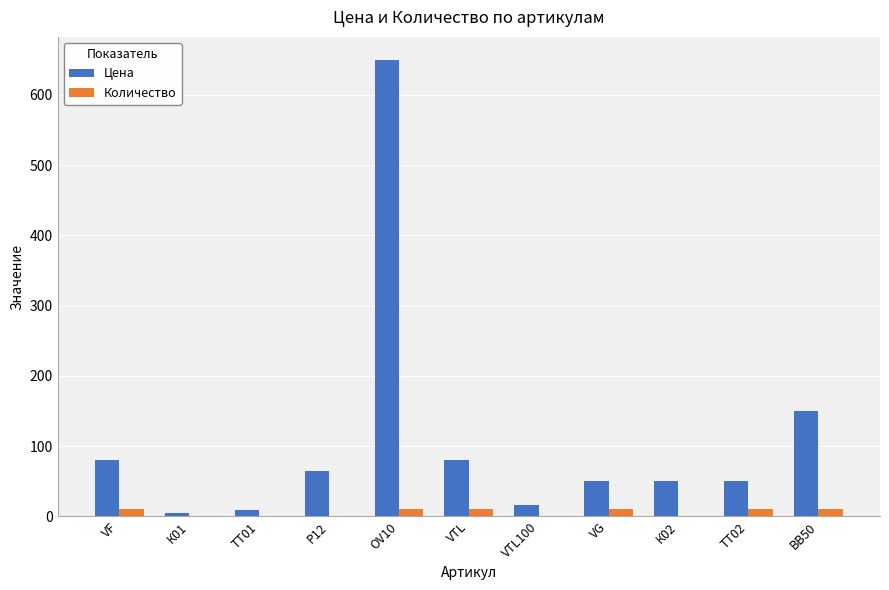

True or false: Цена has a value of 72.6 at BB50.

False